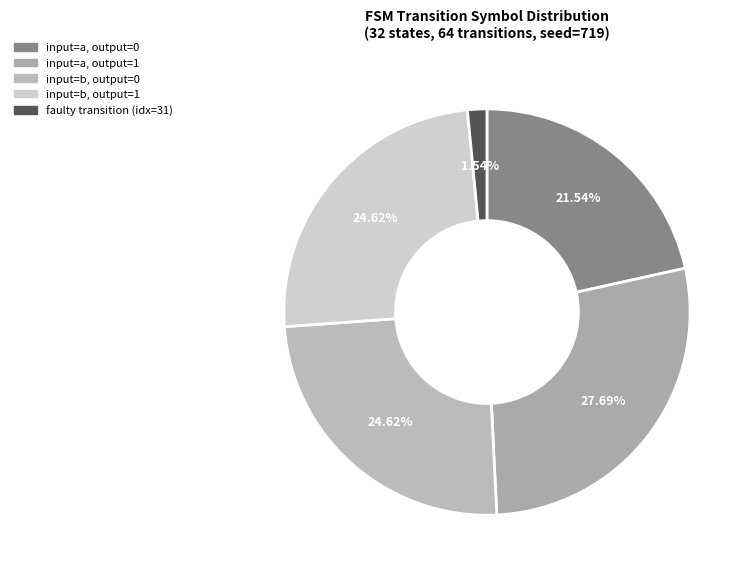

How many slices are in this pie chart?

5